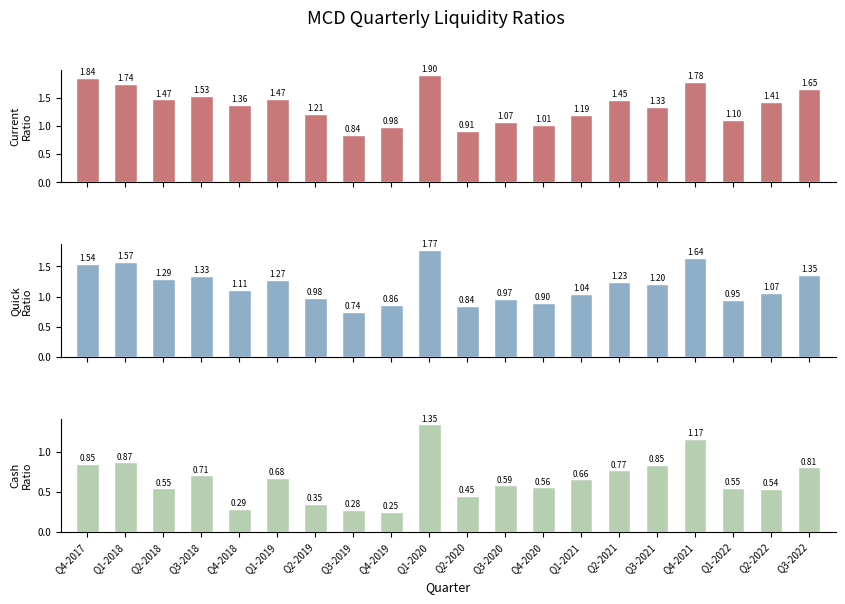

What is the minimum value shown in the chart?

0.2